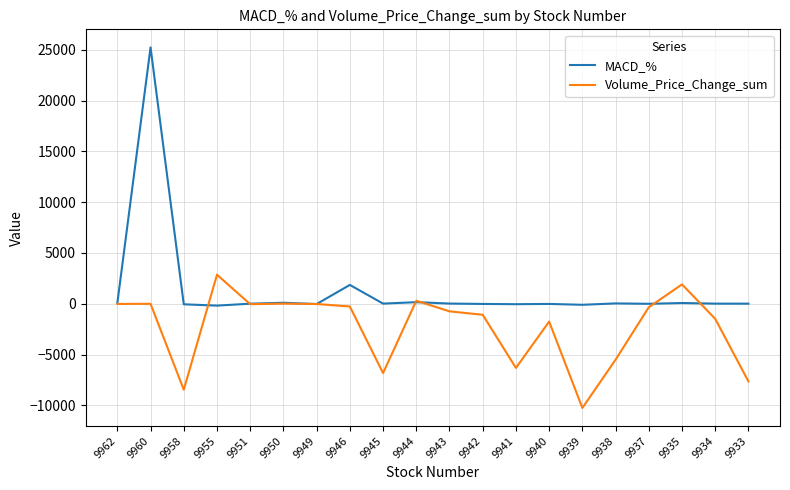

Which category has the lowest value in the Volume_Price_Change_sum series?

9939